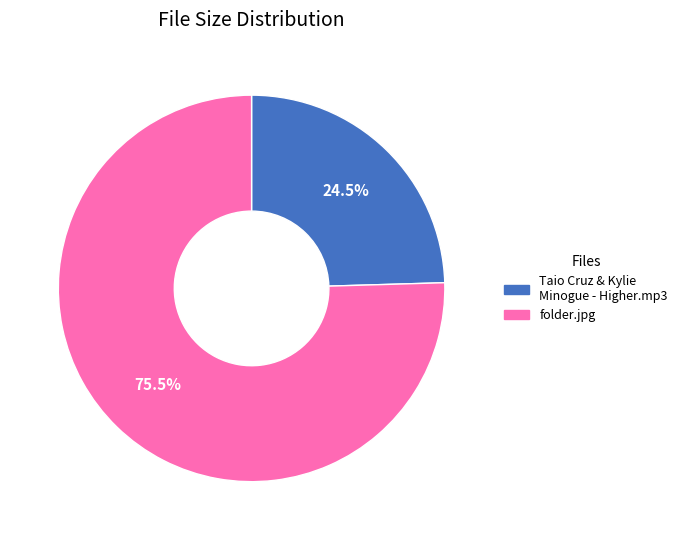

What is the majority slice?

folder.jpg